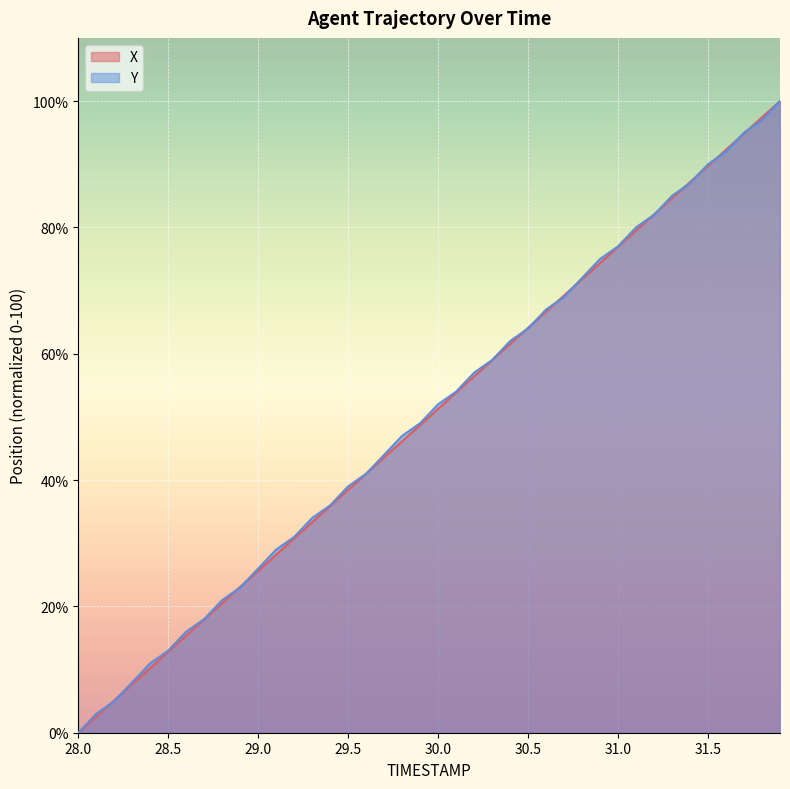

At how many categories does at least one series exceed 29?

28